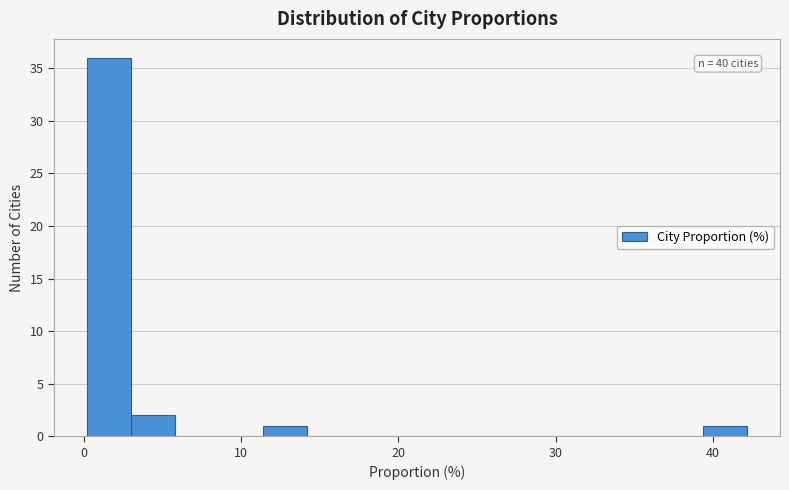

Around what value on the x-axis is the tallest bar? Give the approximate position of its centre, as read against the axis.

2